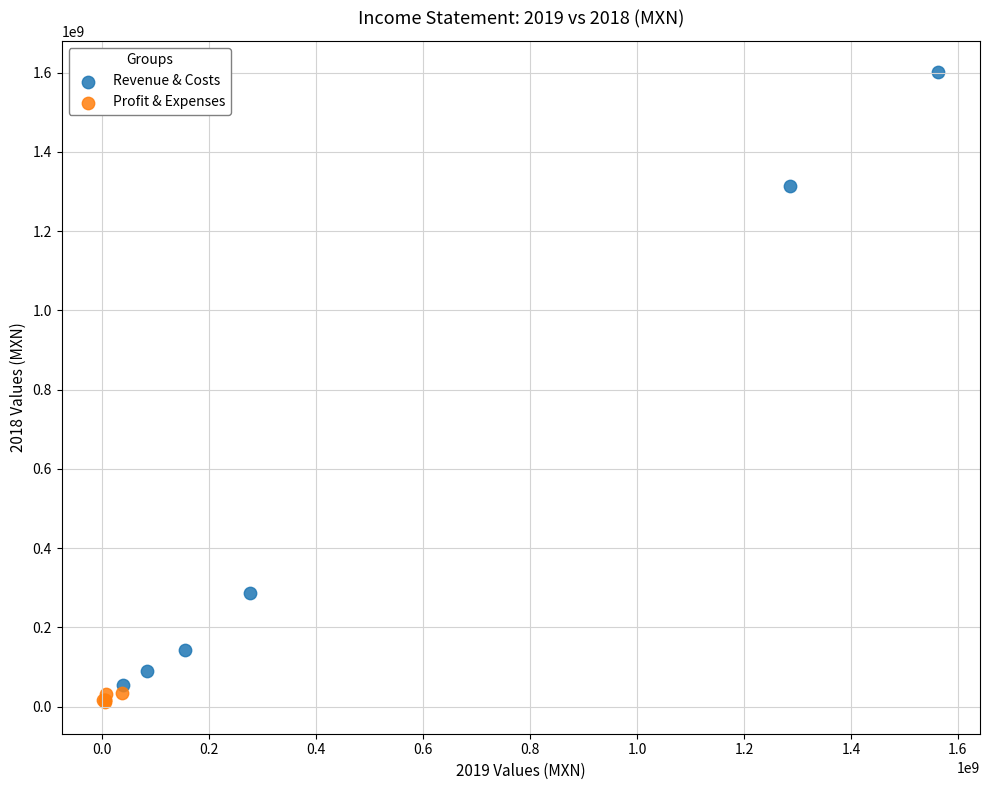

What are all the series names shown in the legend?

Revenue & Costs, Profit & Expenses